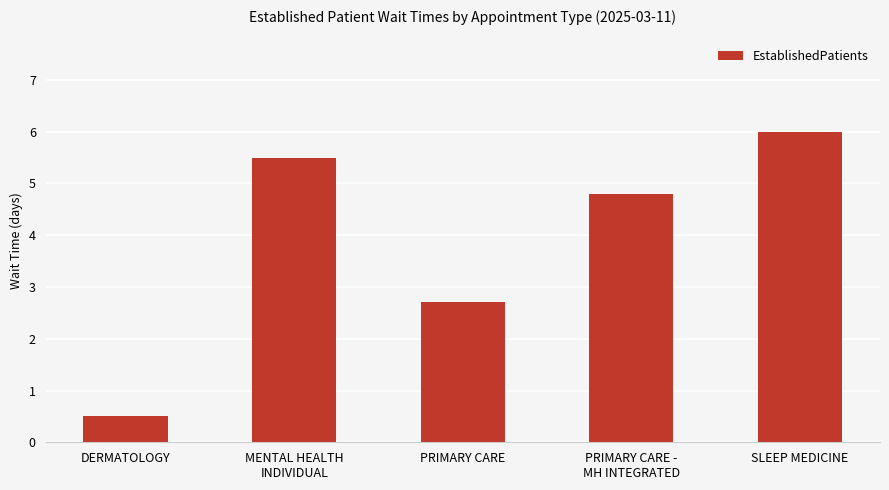

What is the change in value from MENTAL HEALTH
INDIVIDUAL to PRIMARY CARE?

-2.8